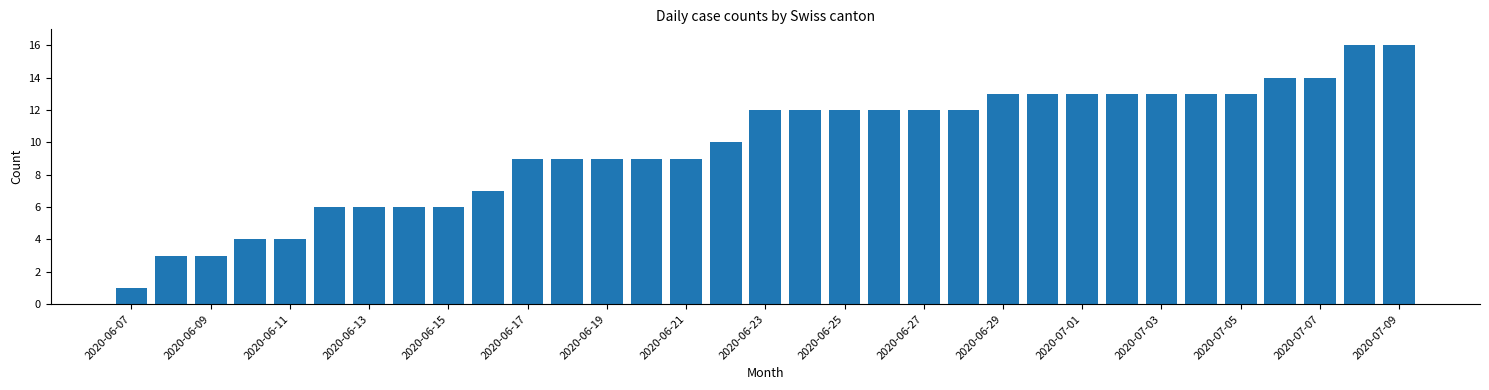

What is the sum of all values?

324